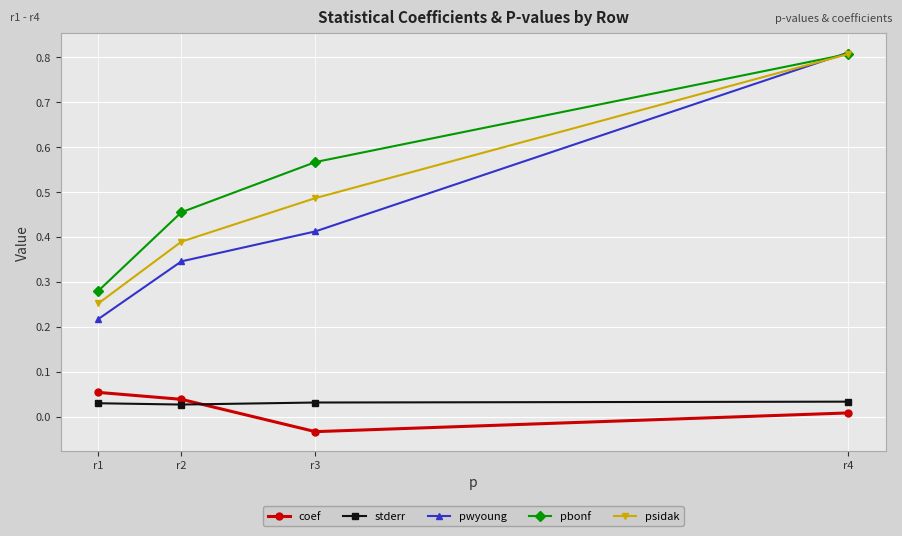

True or false: pwyoung and stderr intersect in this chart.

False